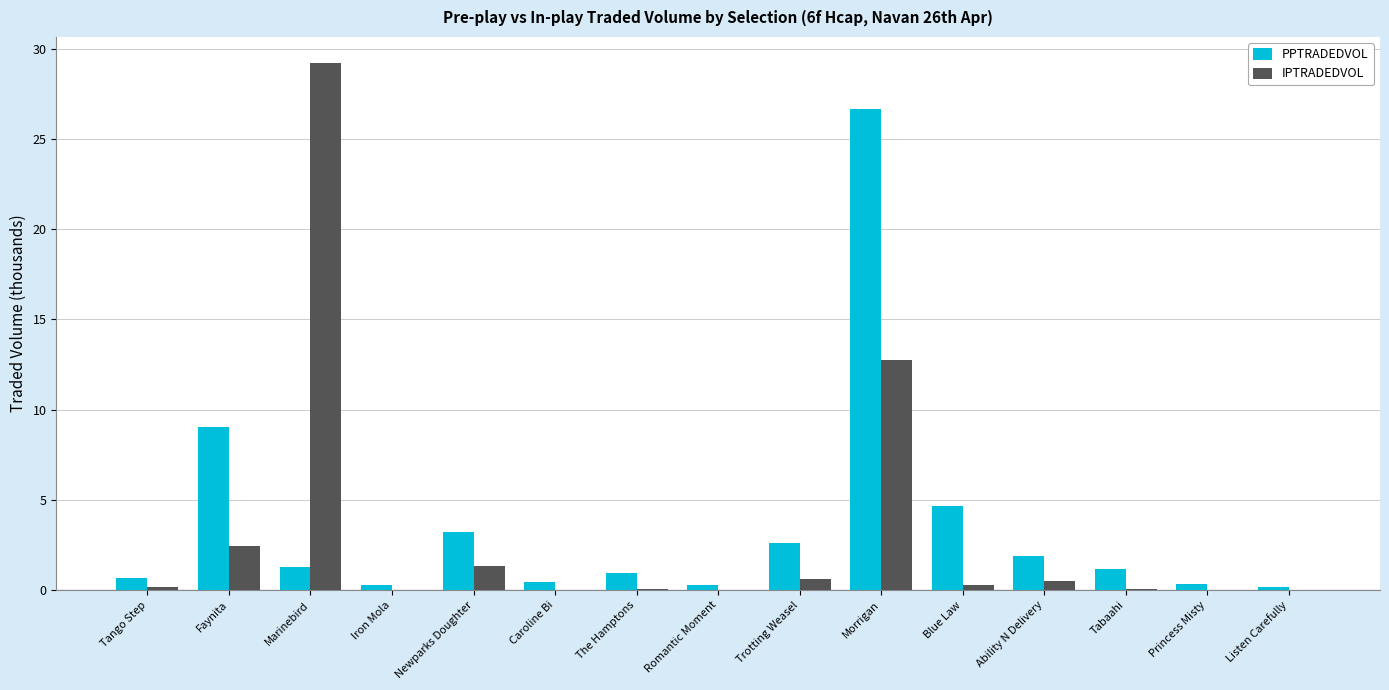

True or false: PPTRADEDVOL has a value of 2.6 at Trotting Weasel.

True